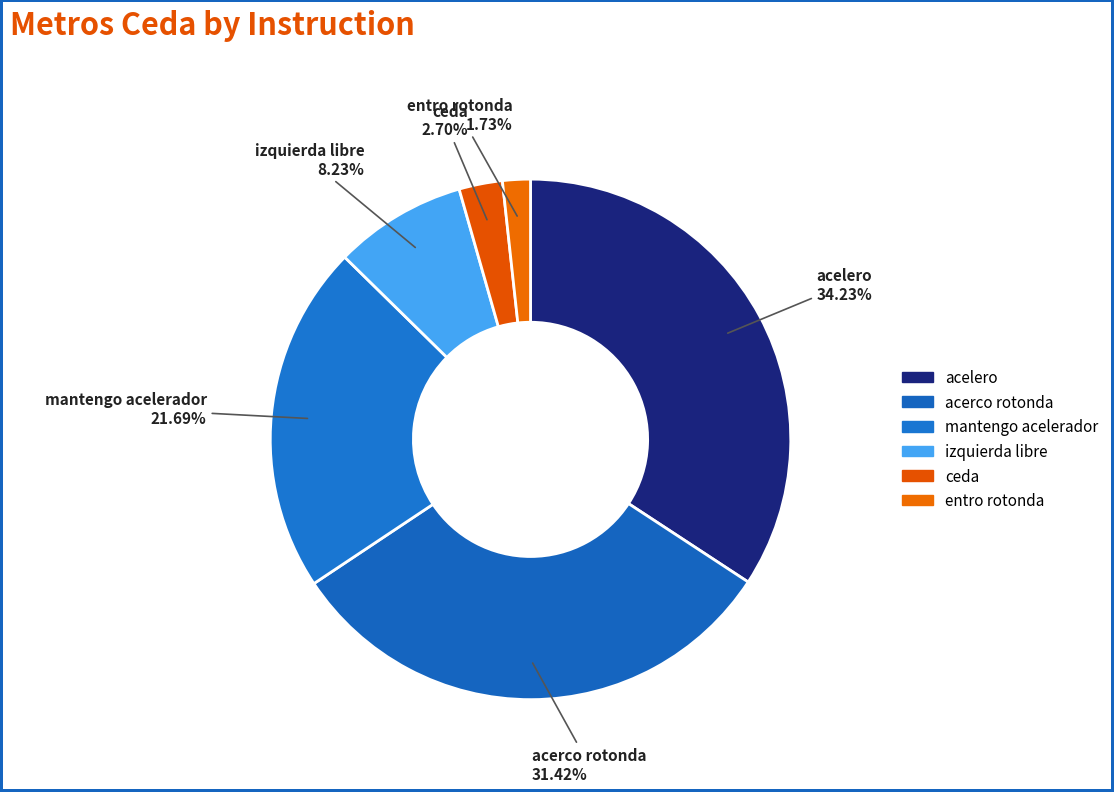

To the nearest percent, what is the difference between the ceda and entro rotonda slice percentages?

1%